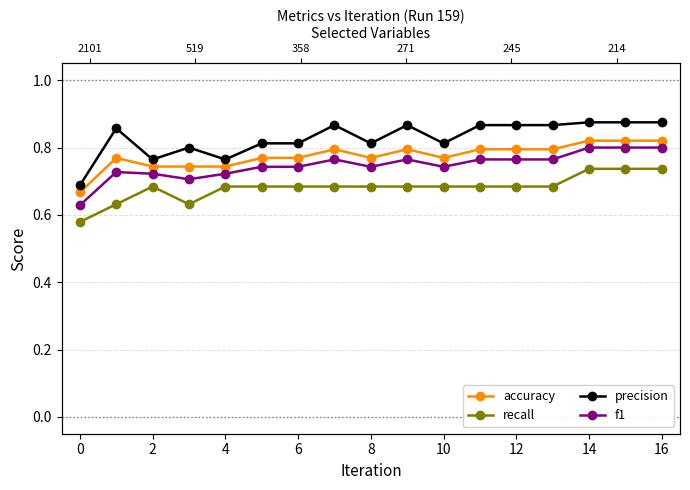

Is it true that accuracy equals 0.5 at 16?

False